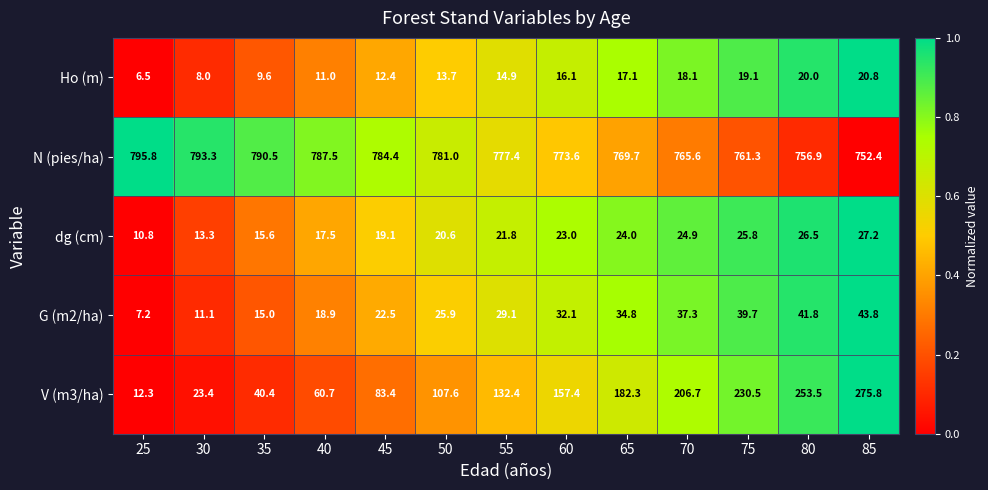

Which series has the widest spread of values?

V (m3/ha)